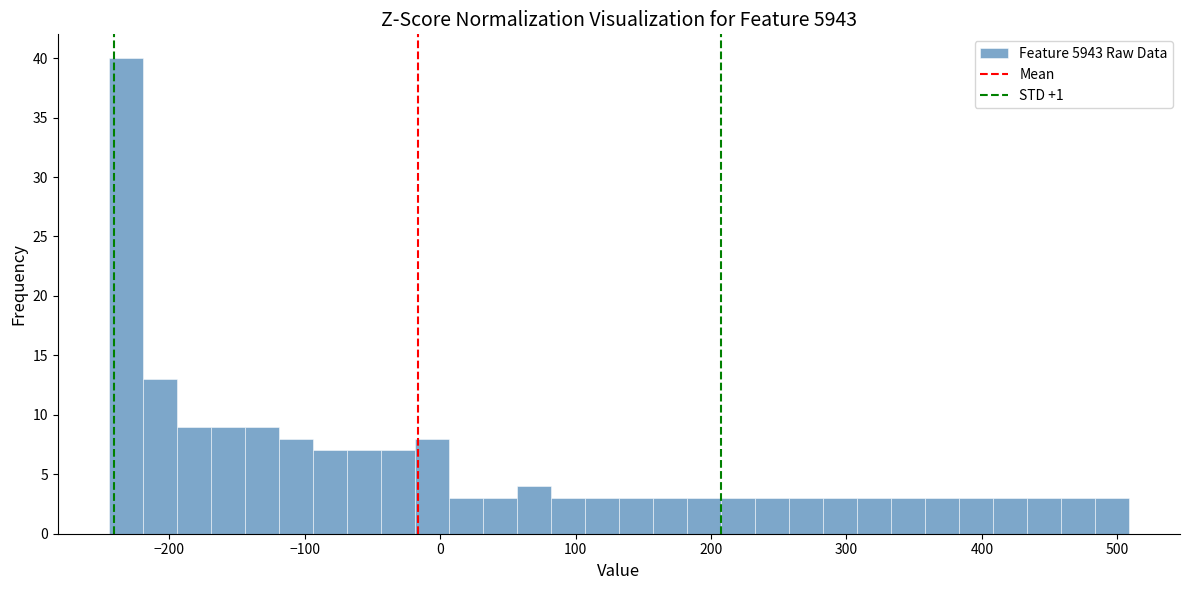

Around what value on the x-axis is the tallest bar? Give the approximate position of its centre, as read against the axis.

-230